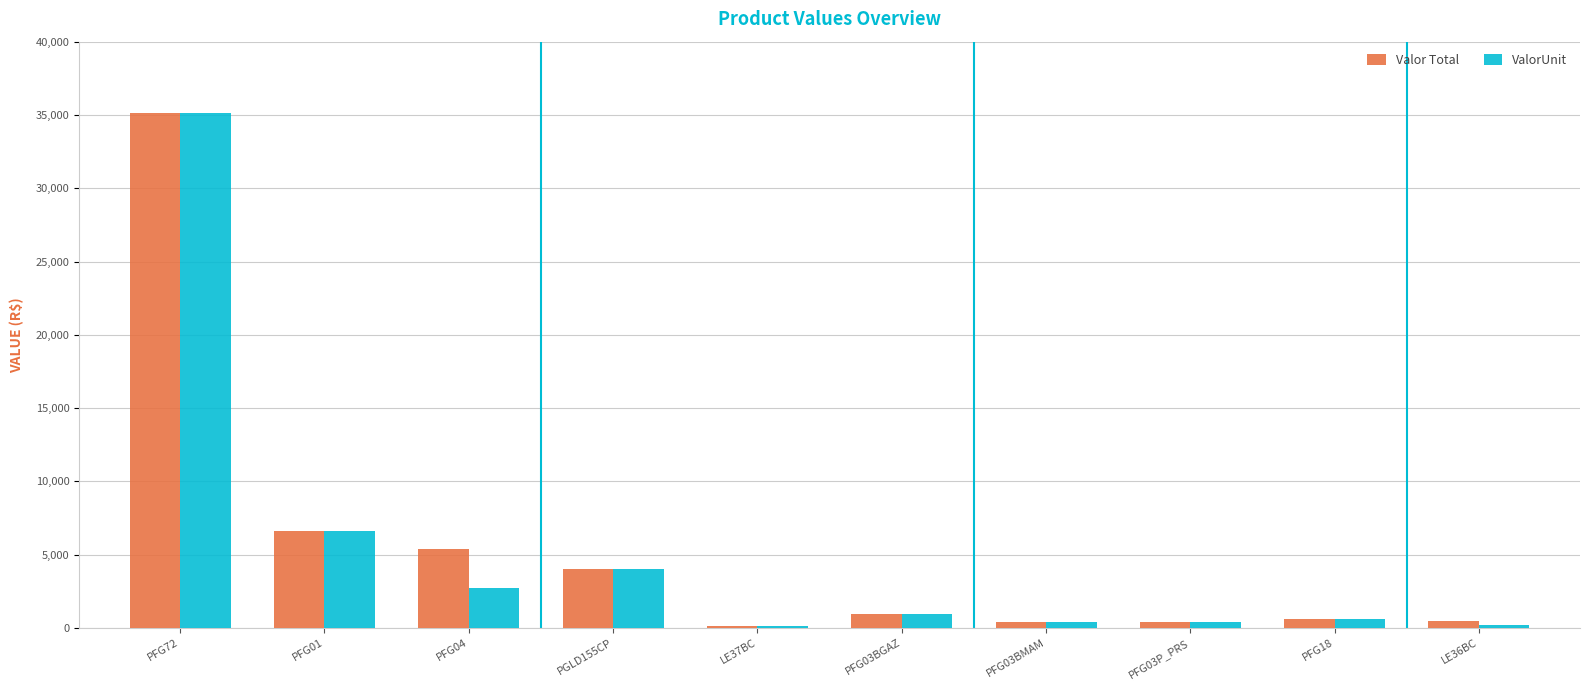

The value of ValorUnit at PFG04 is 2711.2. True or false?

True